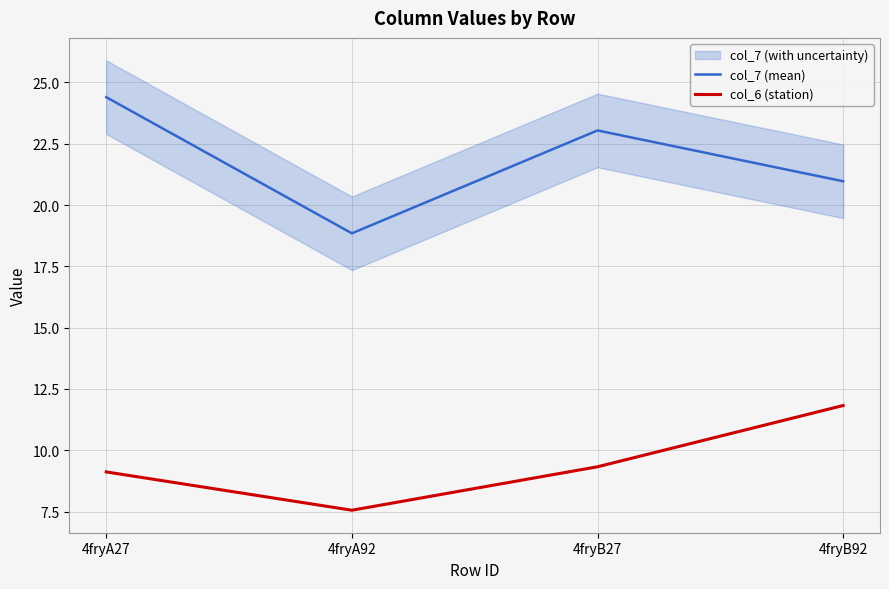

What is the total value across all series at 4fryB27?

32.4